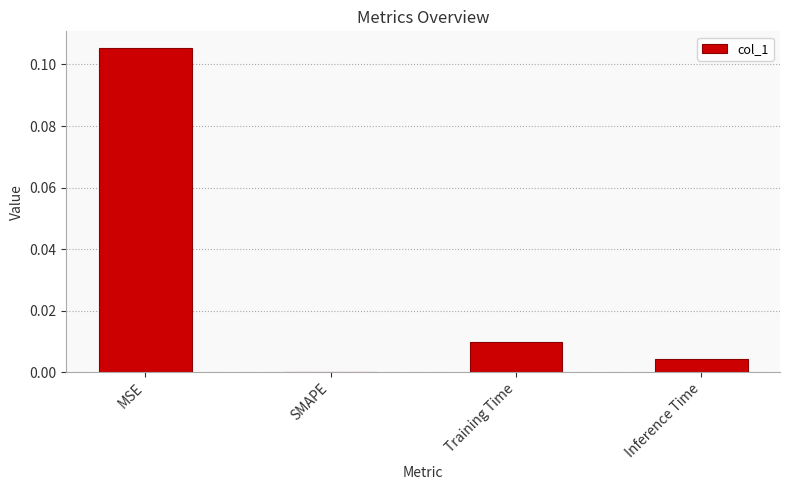

Which label corresponds to the largest value in the chart?

MSE